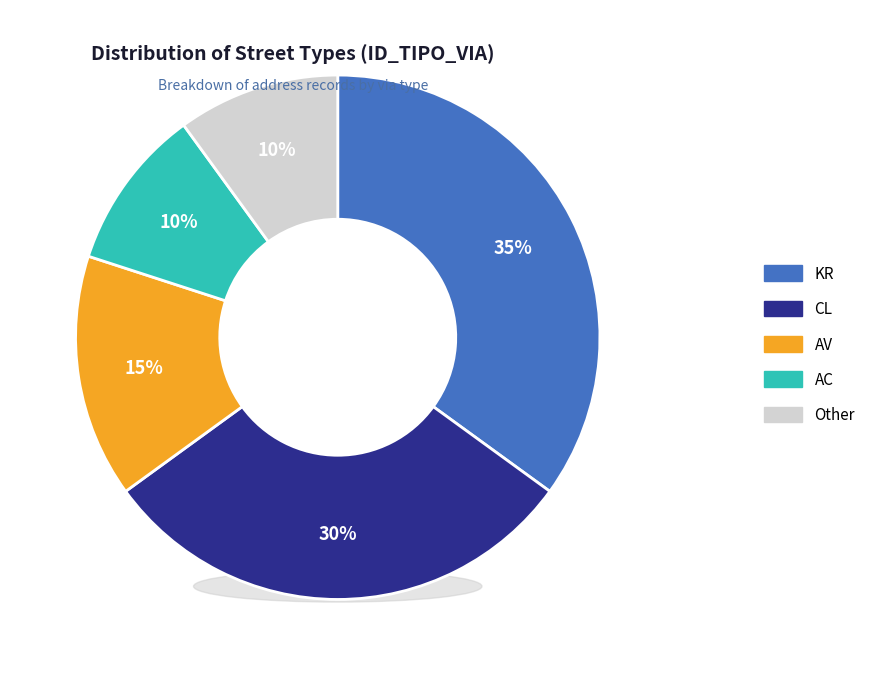

What is the ratio of the value at AC to the value at AV?

0.7